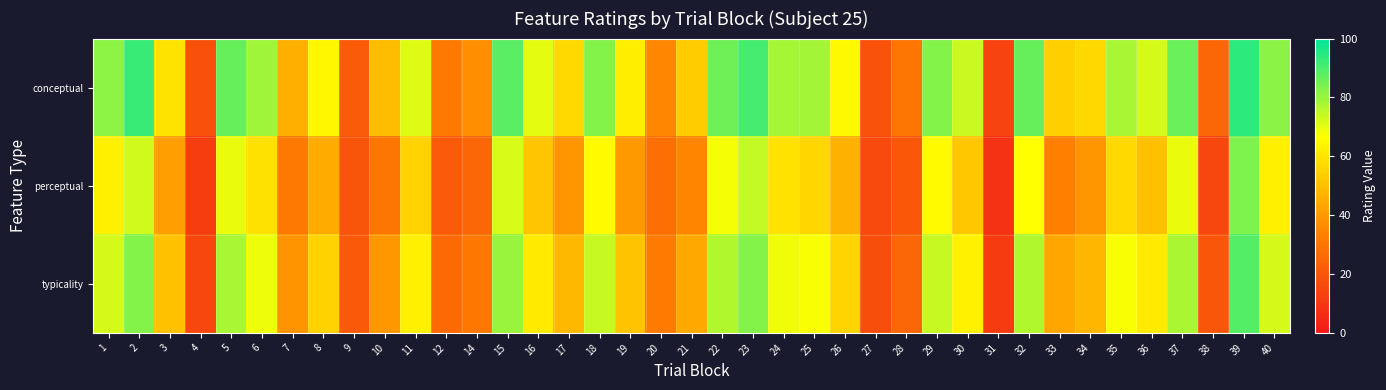

Rank the series by their maximum value, from highest to lowest.

conceptual, typicality, perceptual